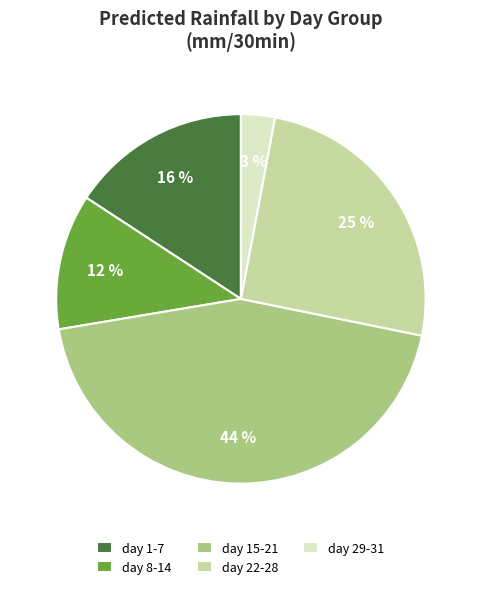

What is the largest slice in the pie chart?

day 15-21